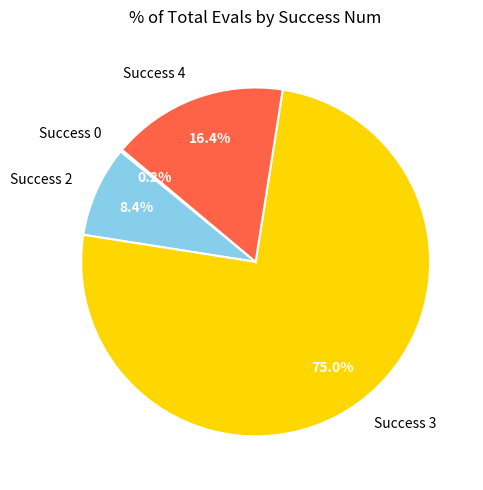

What portion of the pie excludes Success 3?

25.0%